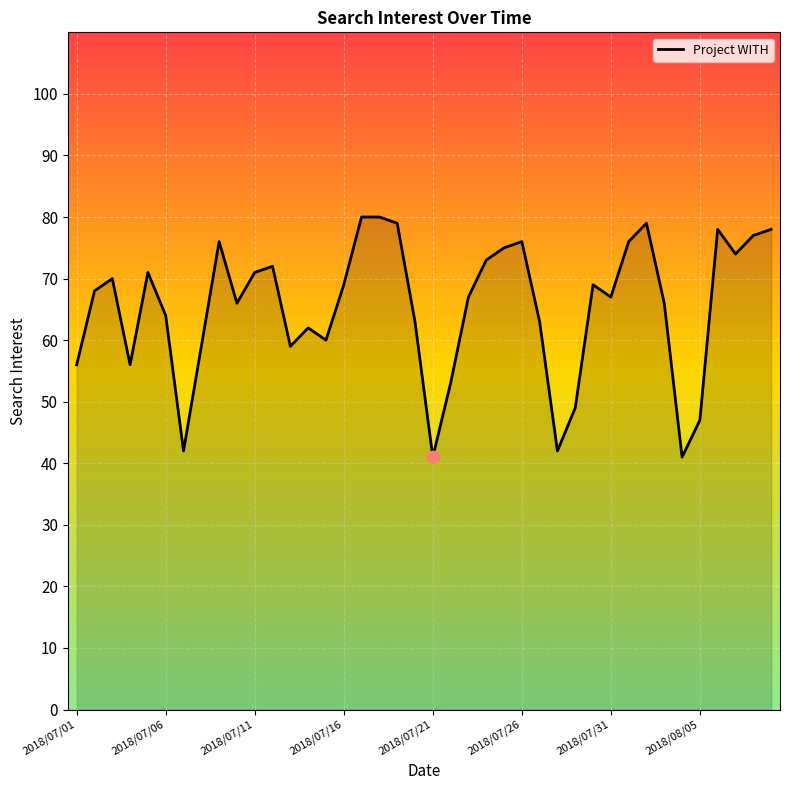

What is the difference between the maximum and minimum values?

39